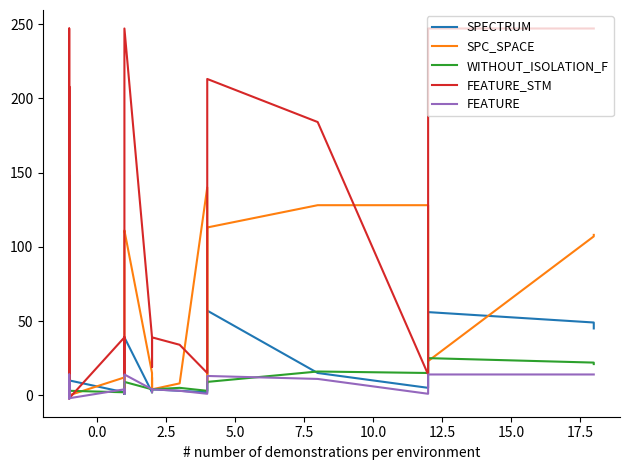

The FEATURE_STM series shows -3 at 20.0. True or false?

False